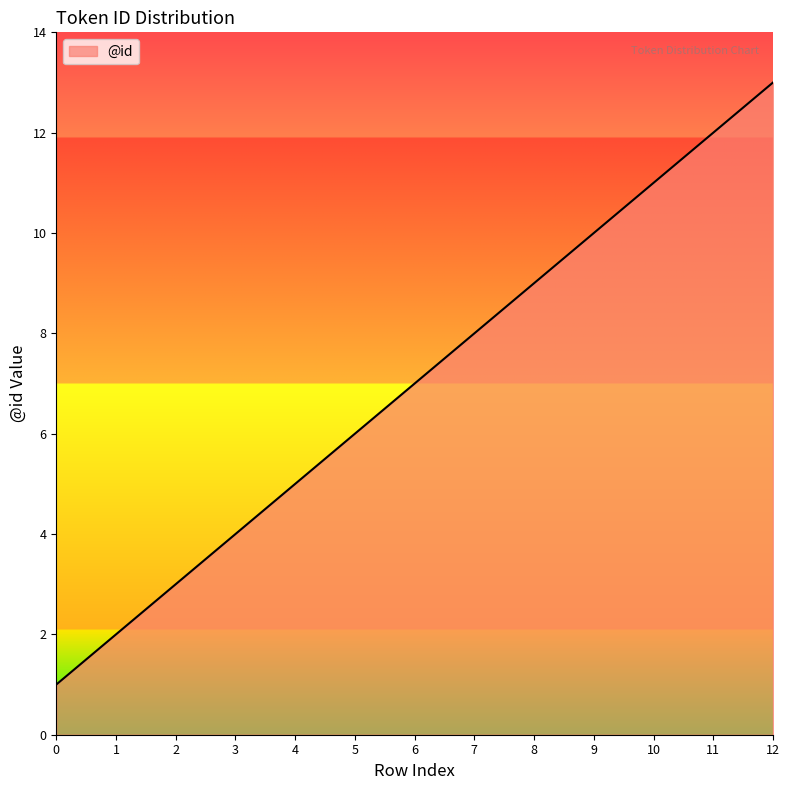

The chart shows a value of 12 at 6. True or false?

False